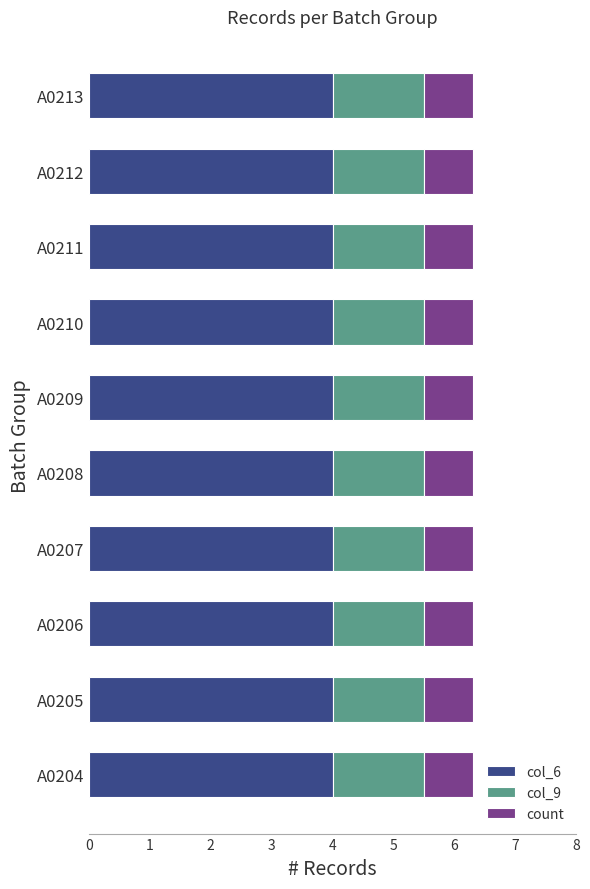

What is the sum of all col_6 values?

40.0